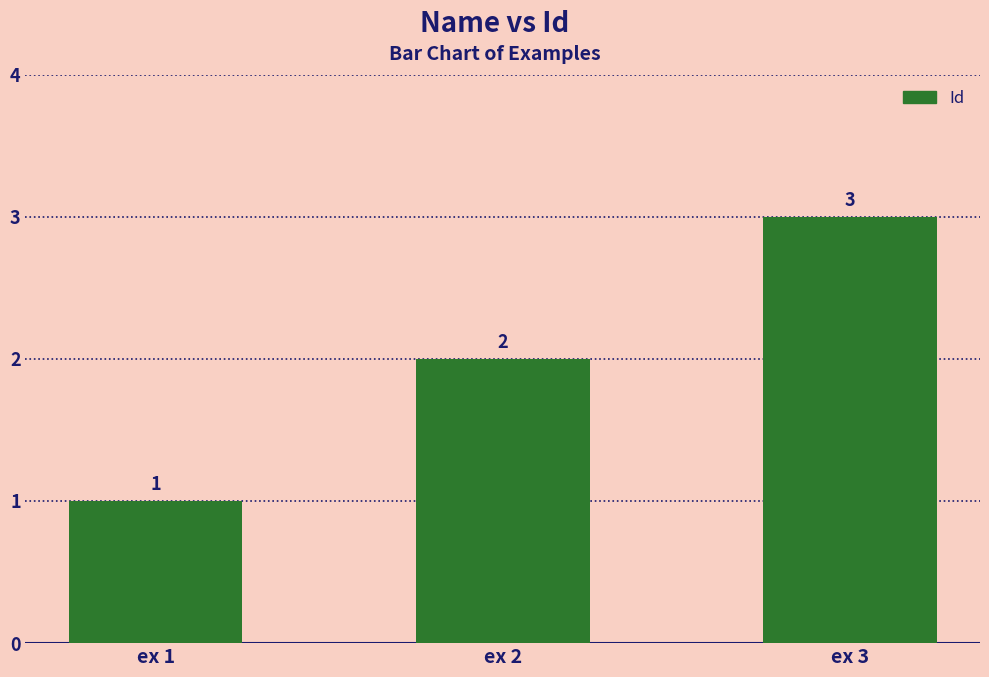

What is the change in value from ex 1 to ex 2?

+1